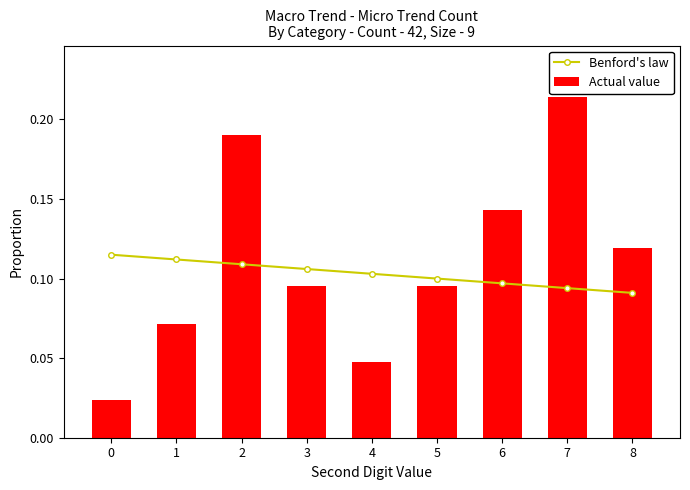

Rank the series at 1 from lowest to highest value.

Actual value, Benford's law